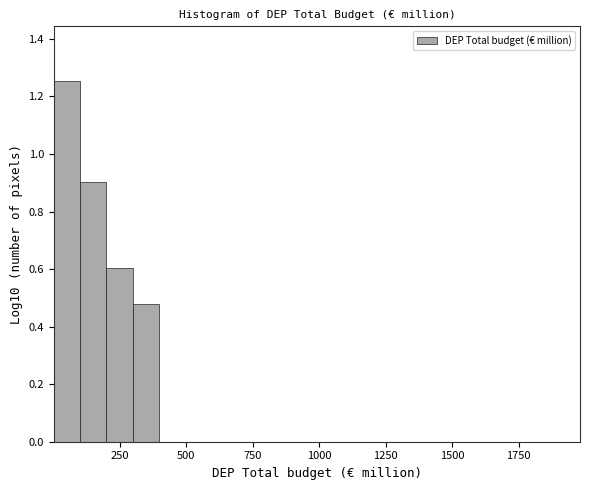

Read against the x-axis, roughly where is the centre of the tallest bar?

50